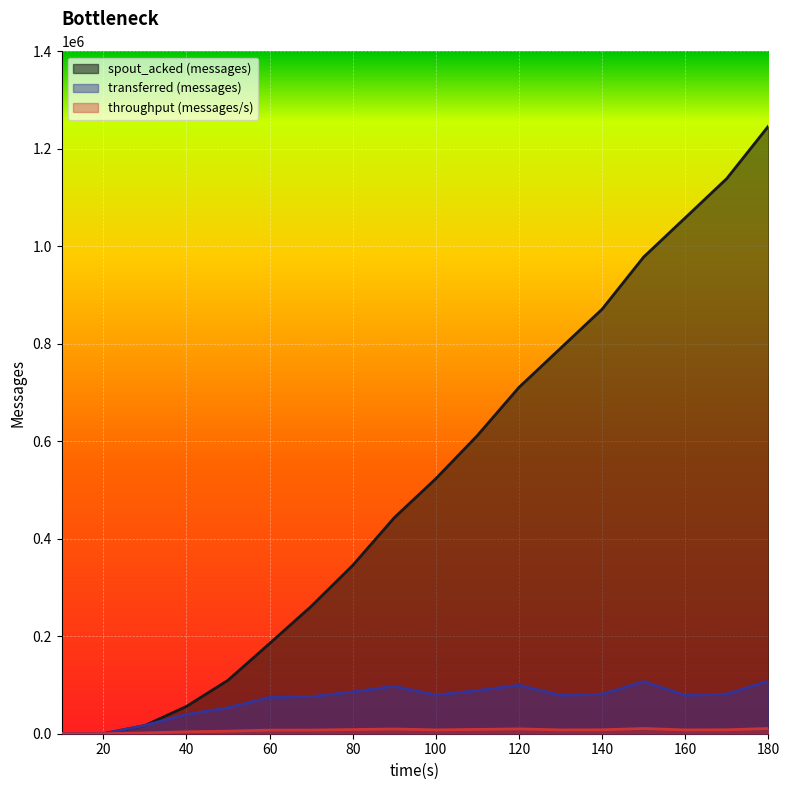

What is the difference between the maximum and second lowest values in the transferred (messages) series?

107820